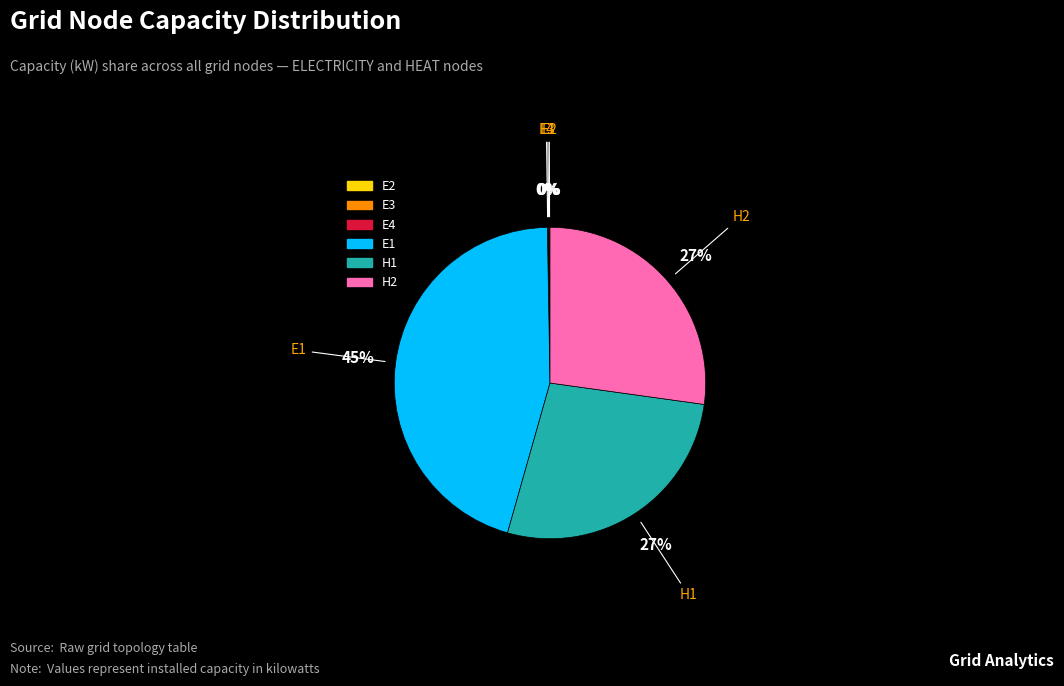

Combined, do H1 and E1 account for over 50%?

Yes